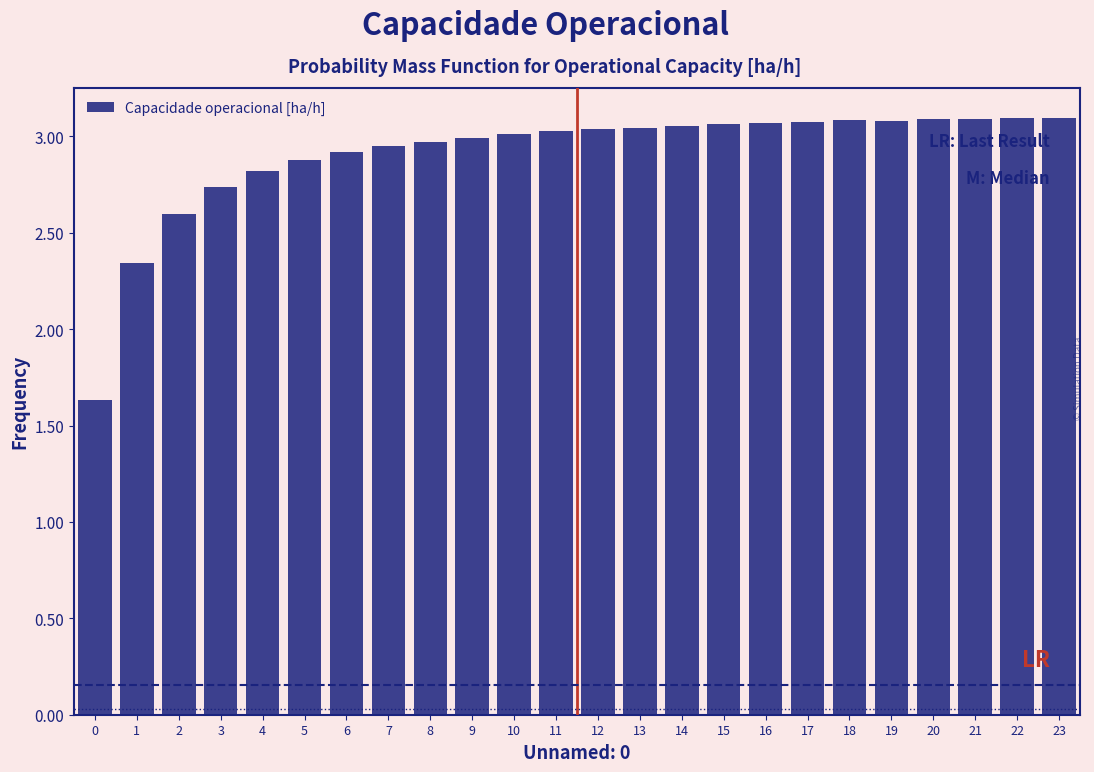

Between 19 and 2, which is larger?

19